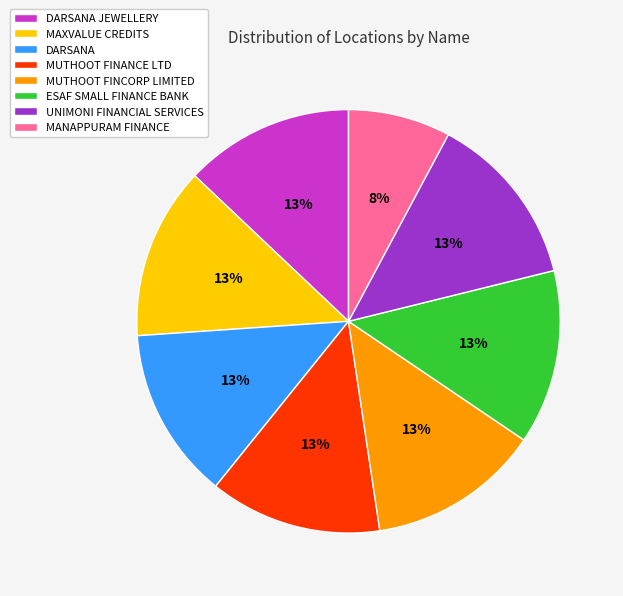

To the nearest percent, what portion does MAXVALUE CREDITS represent?

13%